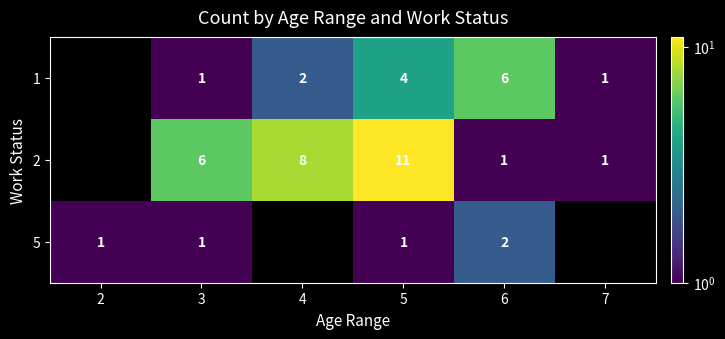

The value of 2 at 3 is 6. True or false?

True